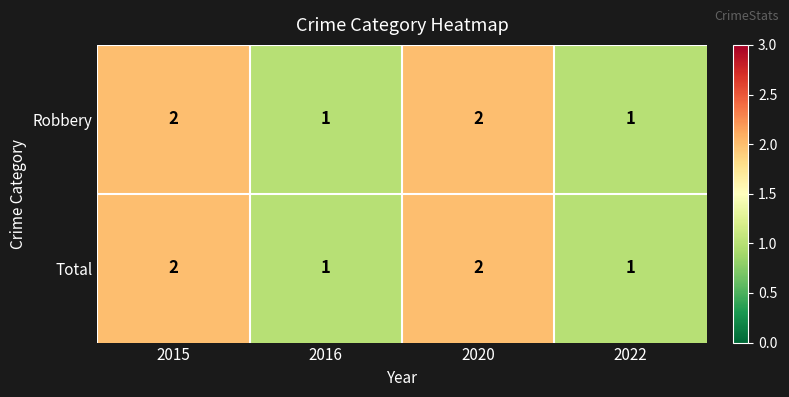

What is the smallest value displayed?

1